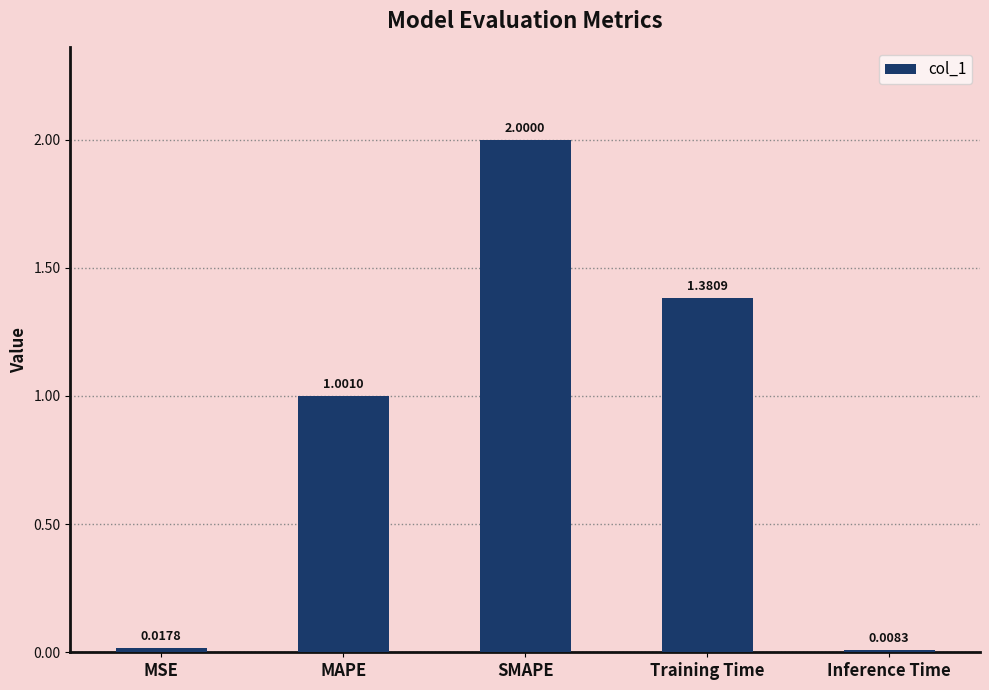

Rank the categories by value from highest to lowest.

SMAPE, Training Time, MAPE, MSE, Inference Time